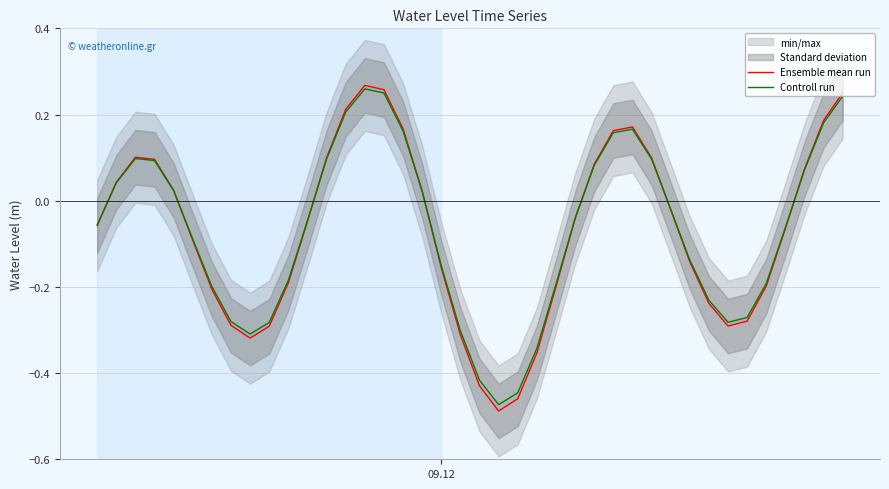

List the series in order of their overall mean, highest first.

Controll run, Ensemble mean run